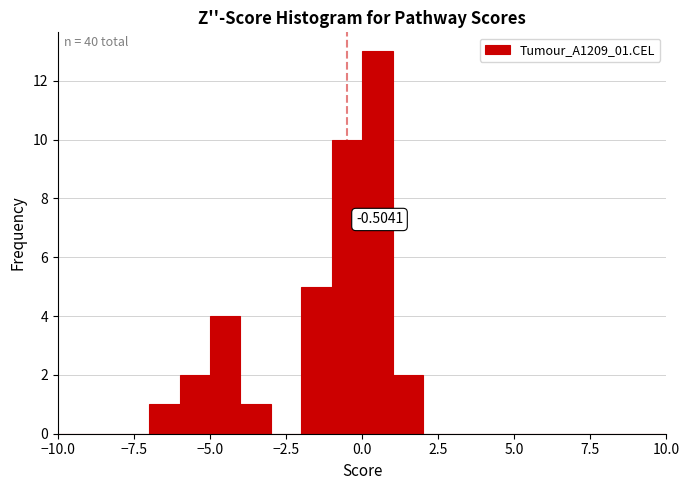

Read against the x-axis, roughly where is the centre of the tallest bar?

0.5